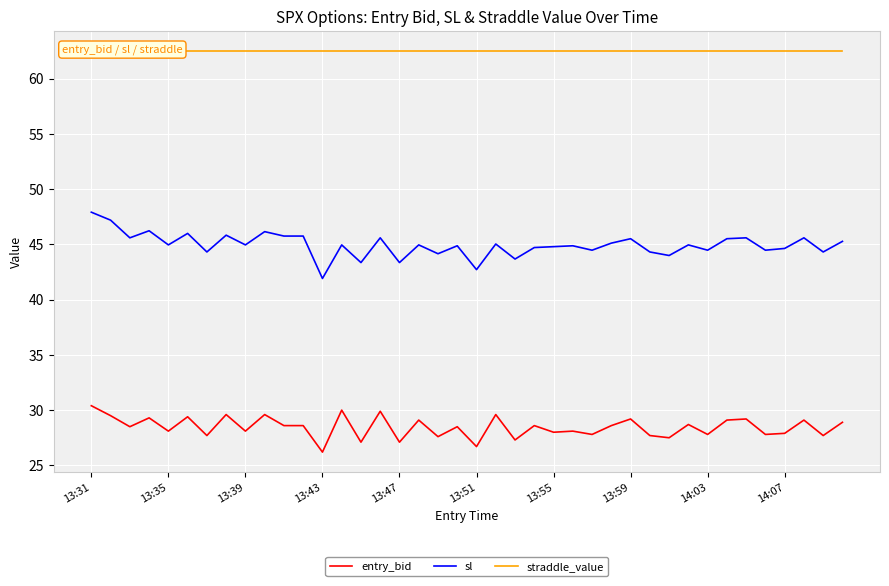

At which label does entry_bid first exceed 28?

13:31